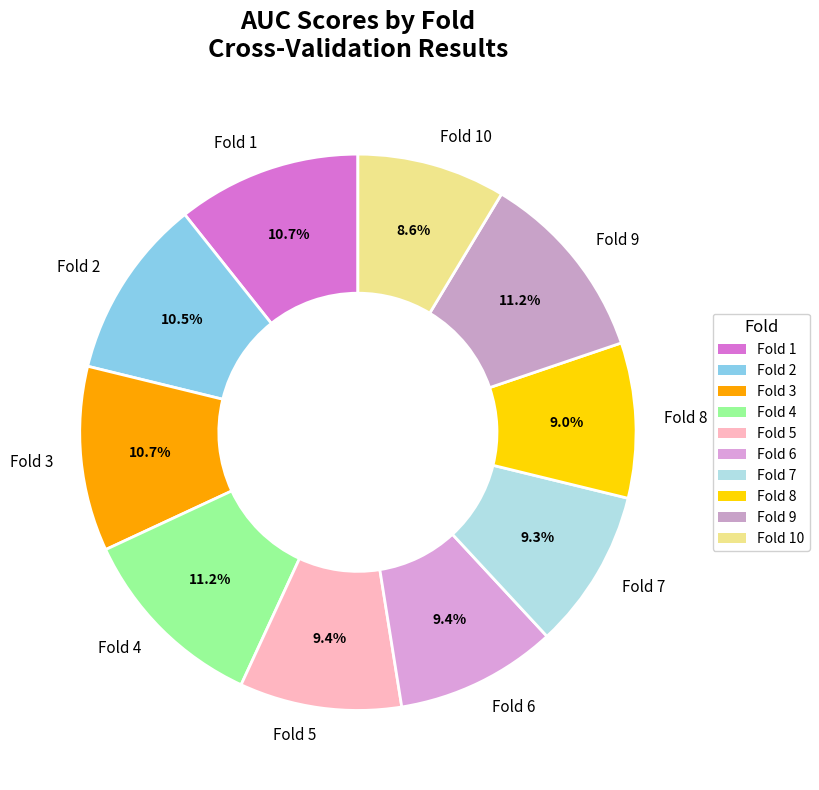

The Fold 6 slice represents 9% of the pie. True or false?

True